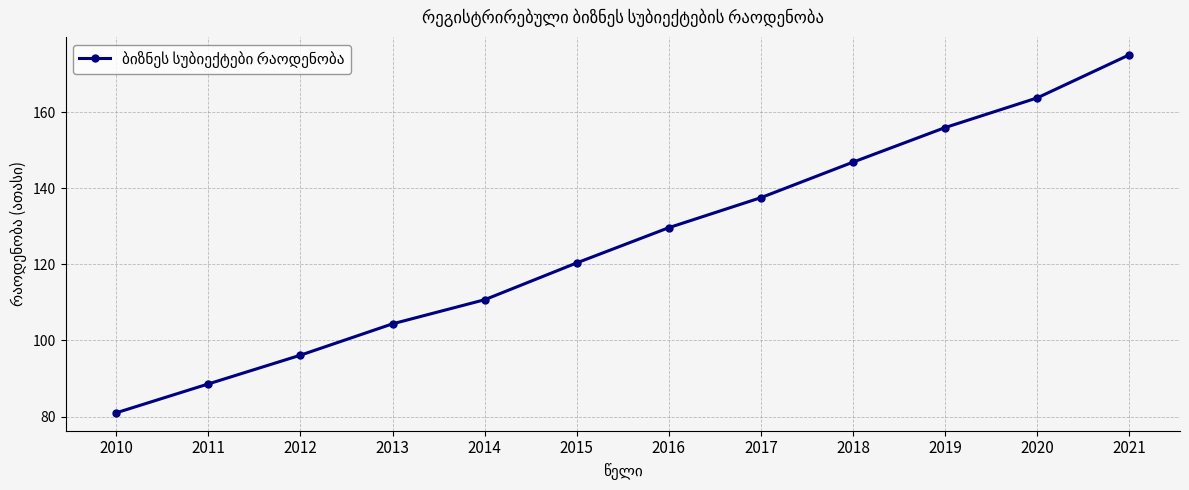

Rank the categories by value from highest to lowest.

2021, 2020, 2019, 2018, 2017, 2016, 2015, 2014, 2013, 2012, 2011, 2010